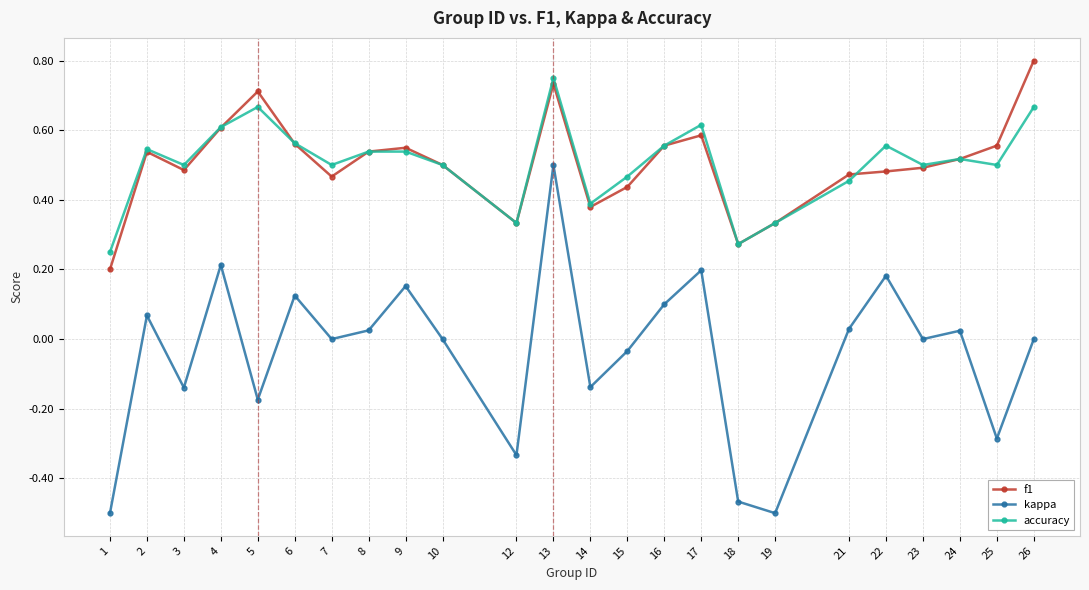

Is it true that kappa equals -0.1 at 5?

False